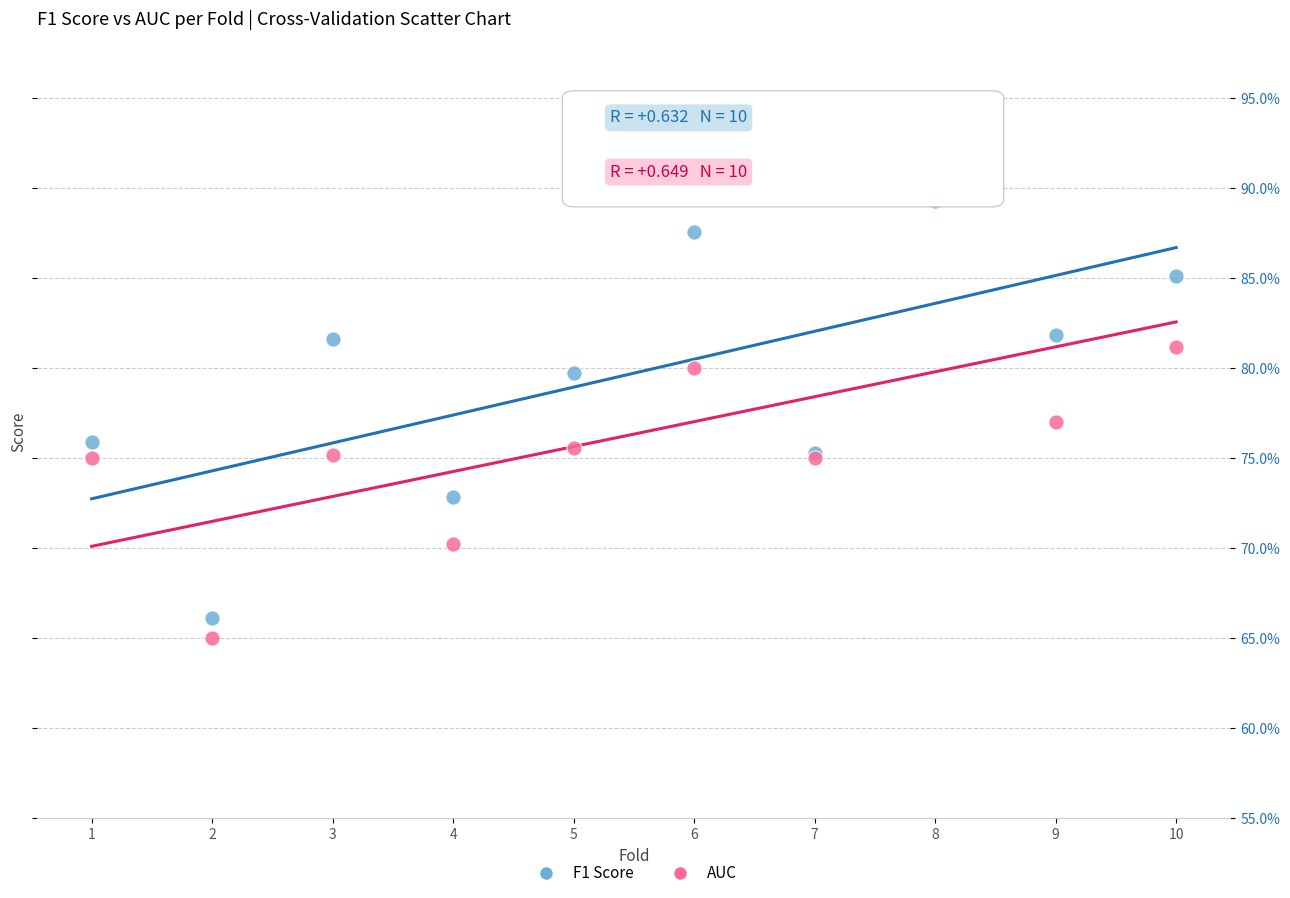

Which series contains the lowest Y value?

AUC